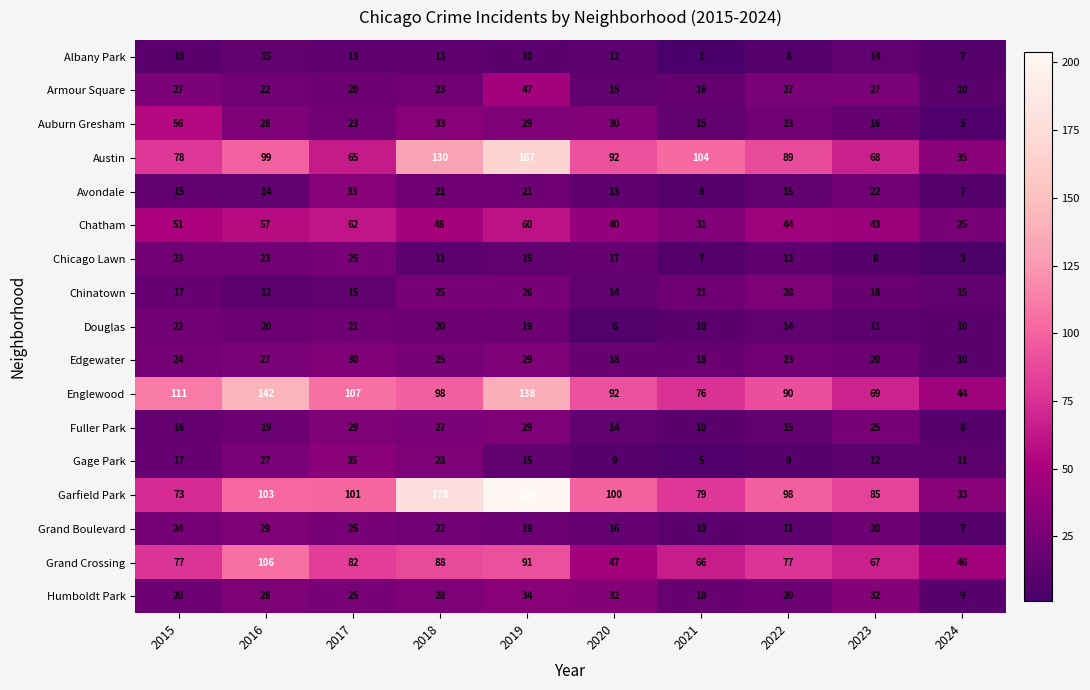

At which category is the sum across all series the highest?

2019